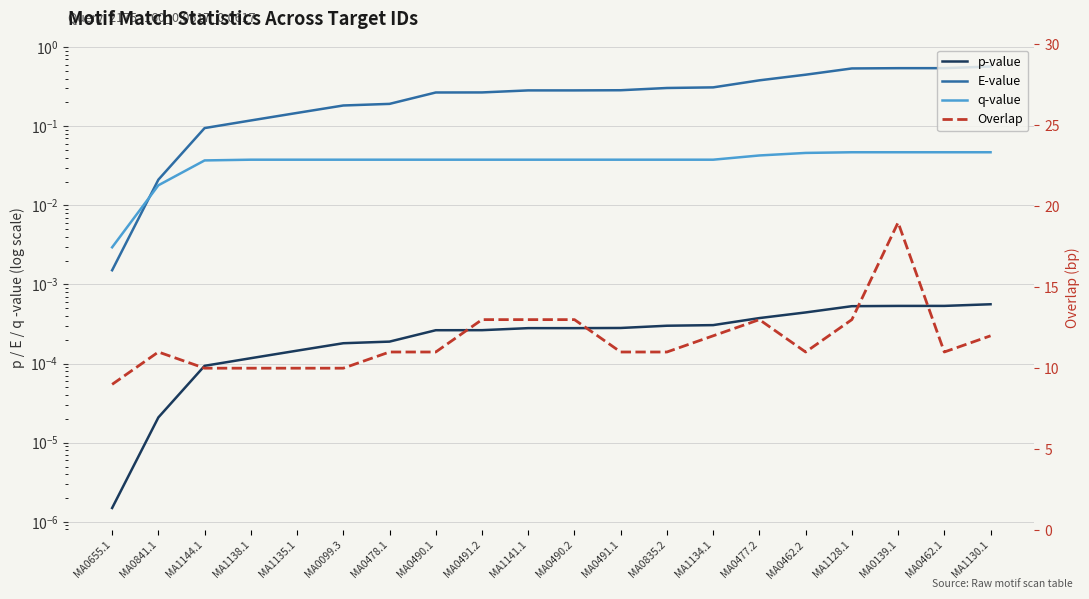

Between MA0477.2 and MA0139.1, which is larger?

MA0139.1